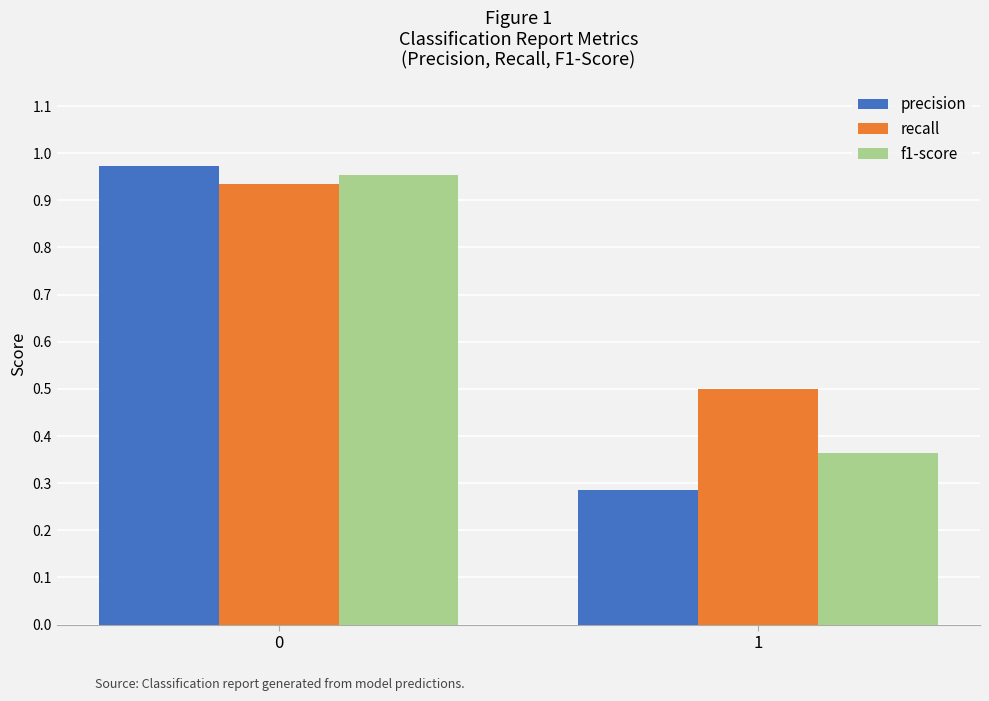

What is the sum of all recall values?

1.4